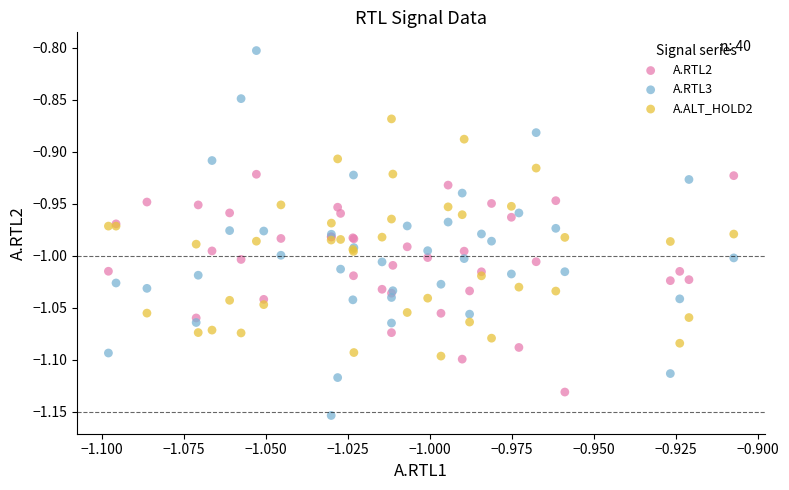

Which series reaches the minimum Y coordinate?

A.RTL3